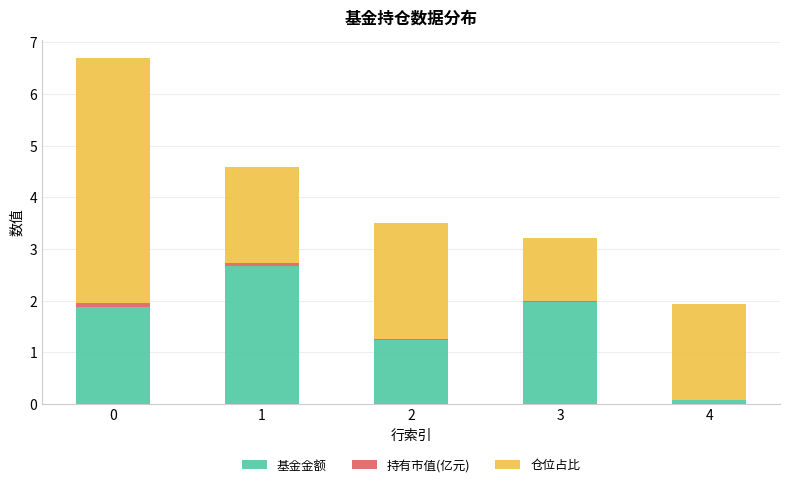

What is the highest value of the 基金金额 series?

2.7